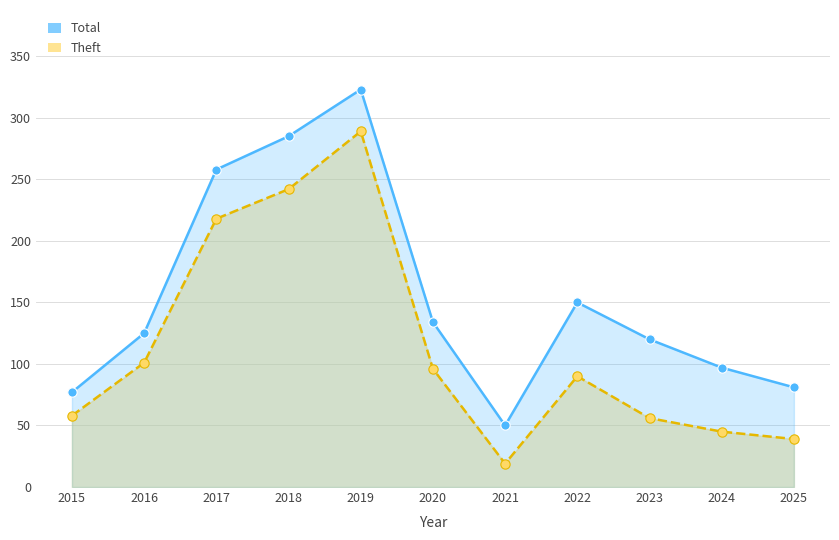

At which category is the sum across all series the highest?

2019